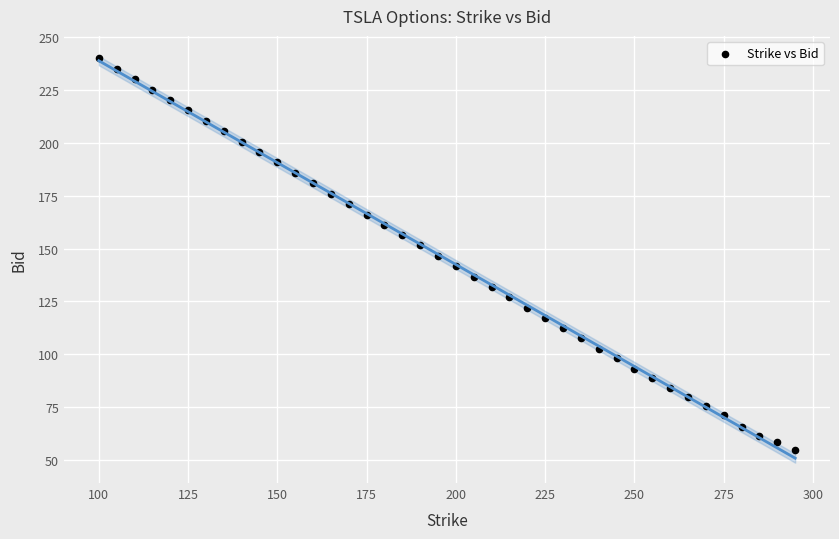

What is the range of X values (max minus min)?

195.0